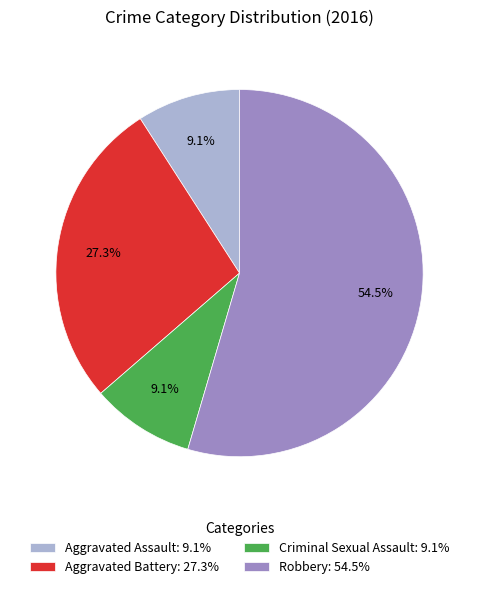

What is the majority slice?

Robbery